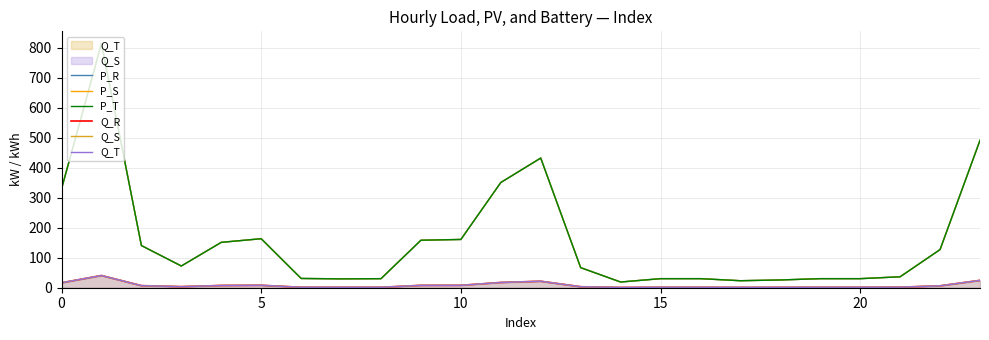

What is the value of the Q_S point at the 12th from the left?

17.5